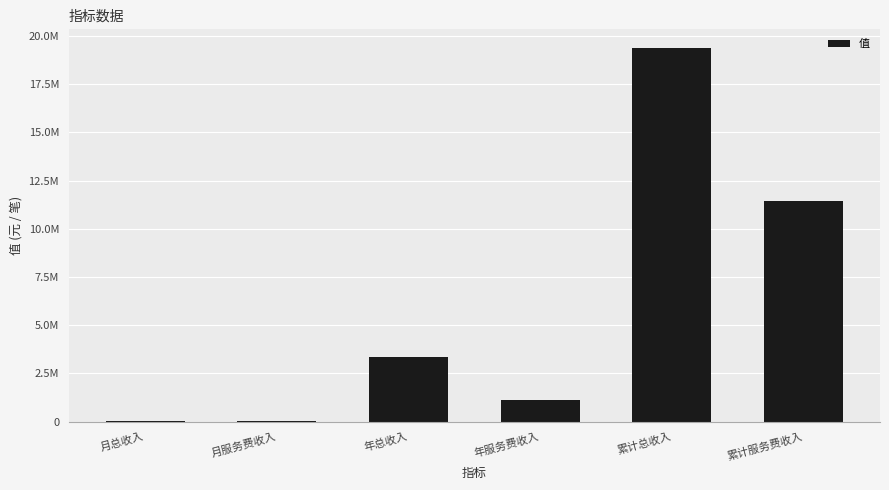

Reading left to right, transcribe all the data shown in this chart.

24762.0	9715.3	3352289.4	1139080.9	19382159.5	11420789.8